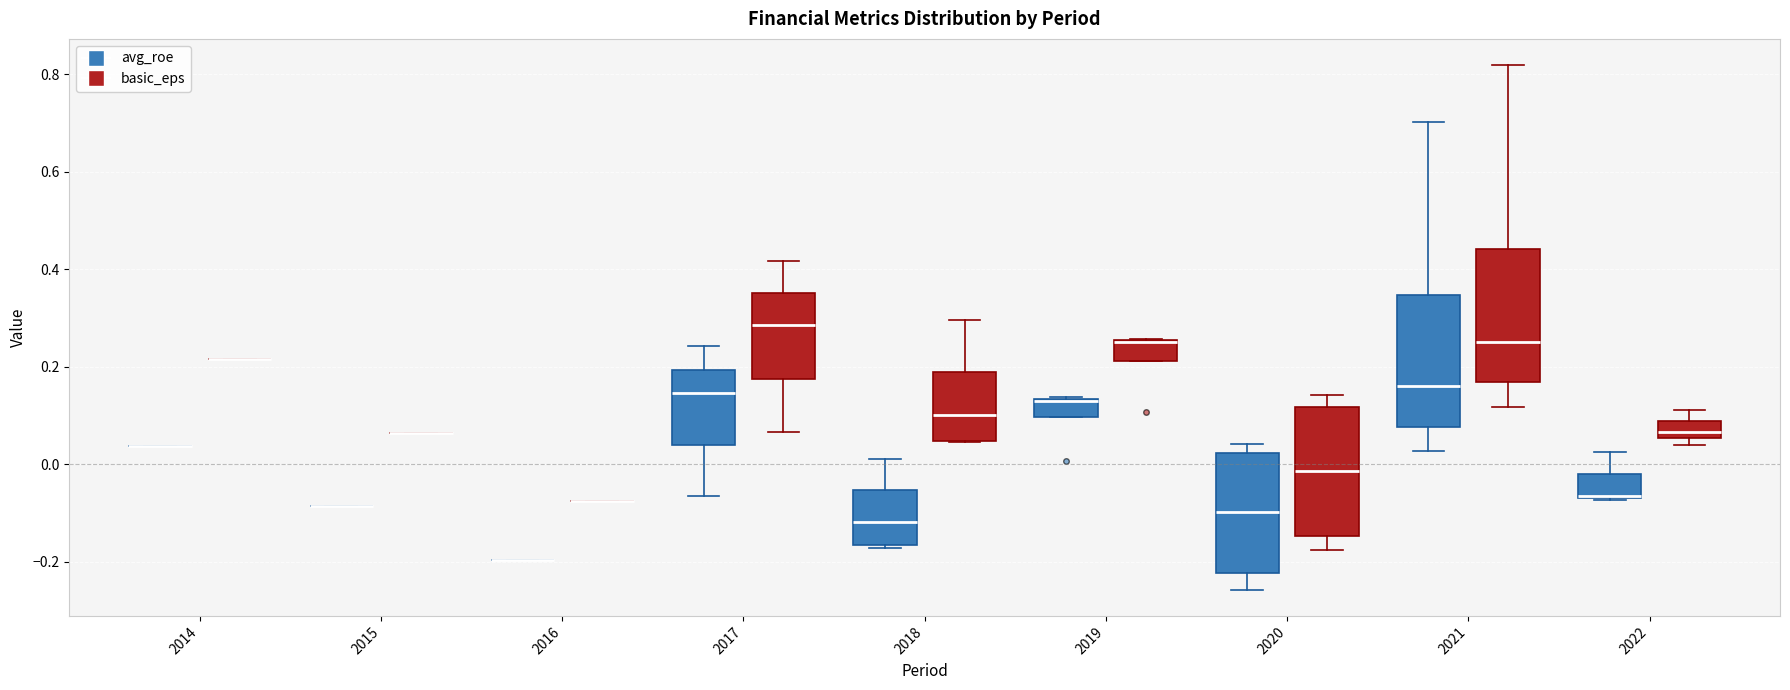

Where does the median line of the box for 2021 (basic_eps) sit on the y-axis? The values are not printed on the chart, so give them approximately, as read against the axis.

0.26